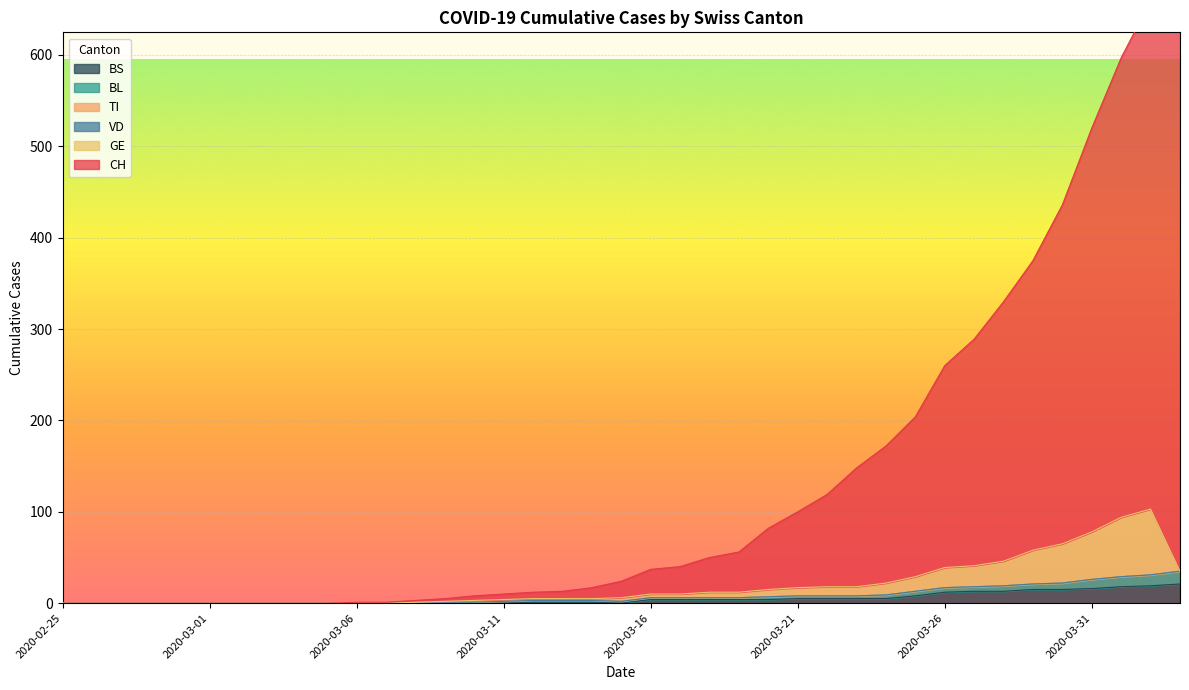

Which label corresponds to the largest value in the chart?

2020-04-02